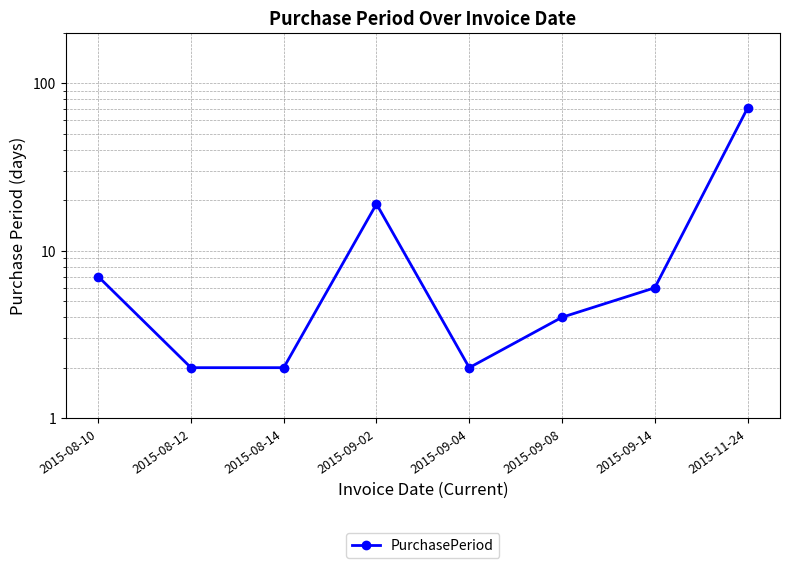

What is the maximum value shown in the chart?

71